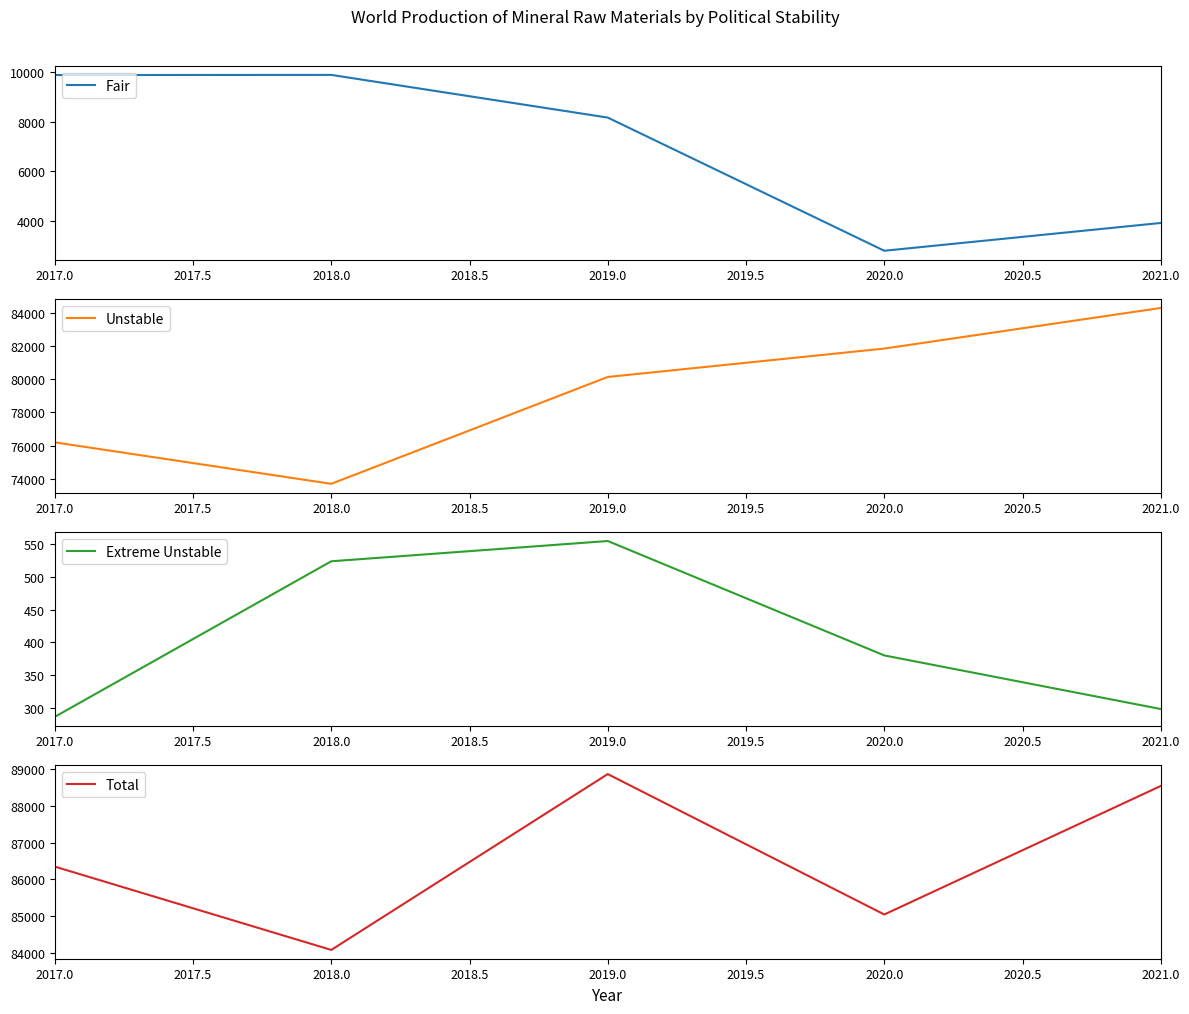

How many data points in Fair are less than 8160?

2